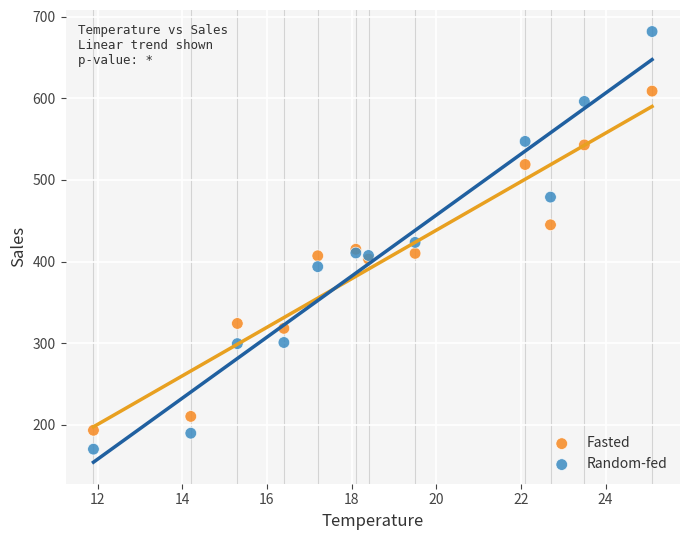

Which series reaches the maximum Y coordinate?

Random-fed